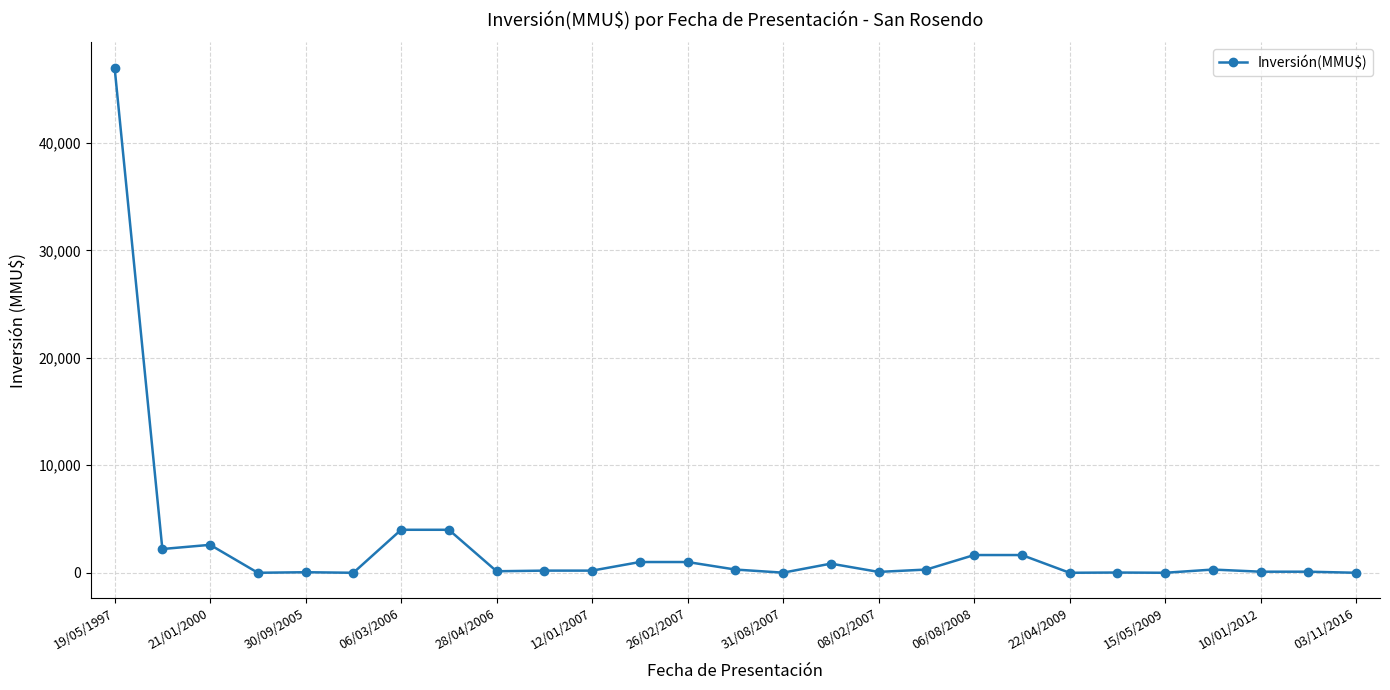

True or false: the data has more than 2 interior local peaks.

True